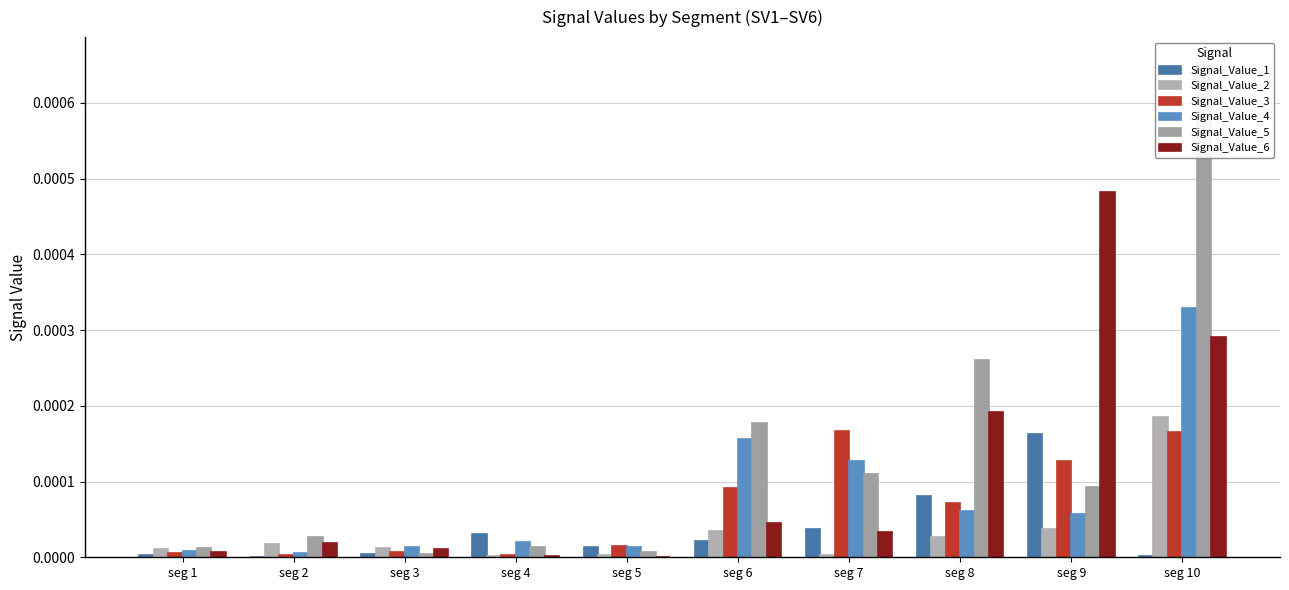

How many groups of bars are there?

10